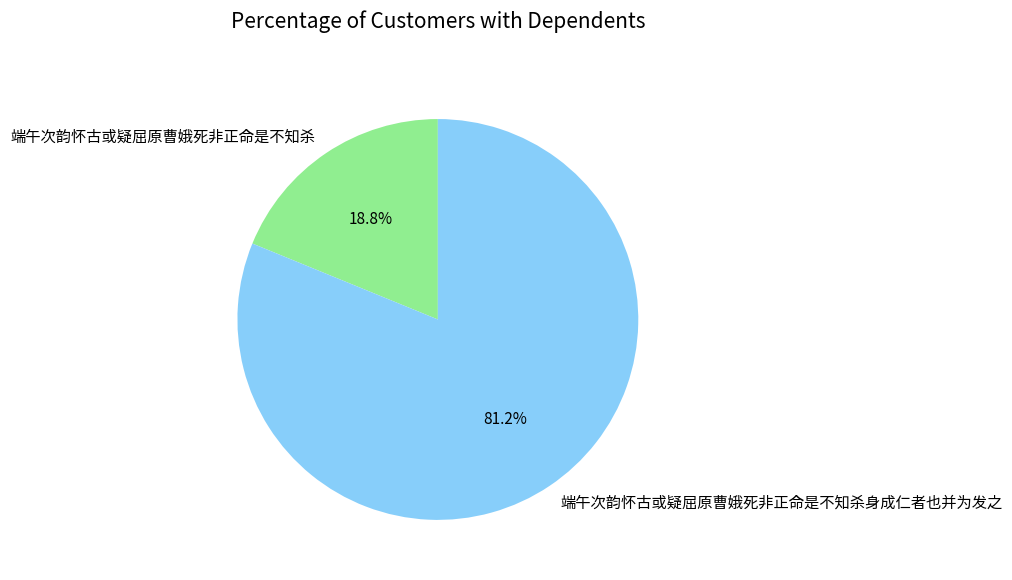

What percentage is the 端午次韵怀古或疑屈原曹娥死非正命是不知杀 slice, to the nearest percent?

19%